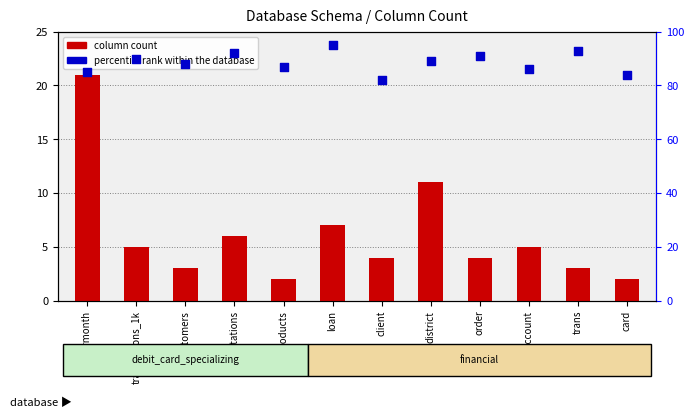

What are all the series names shown in the legend?

column count, percentile rank within the database